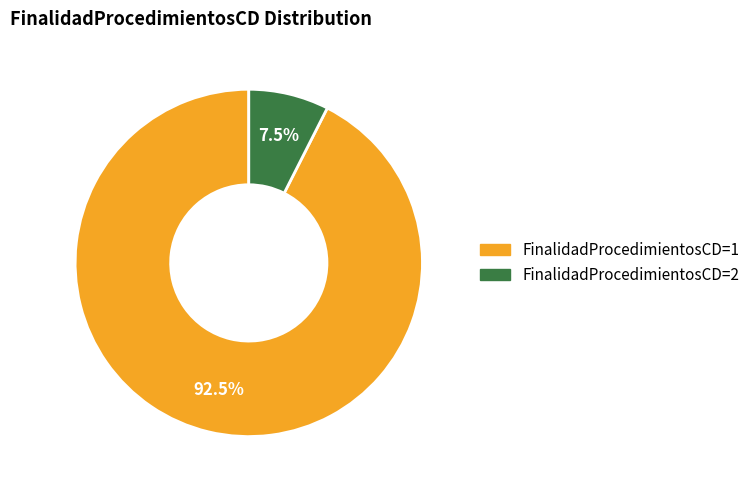

Is there a majority slice in this chart?

Yes